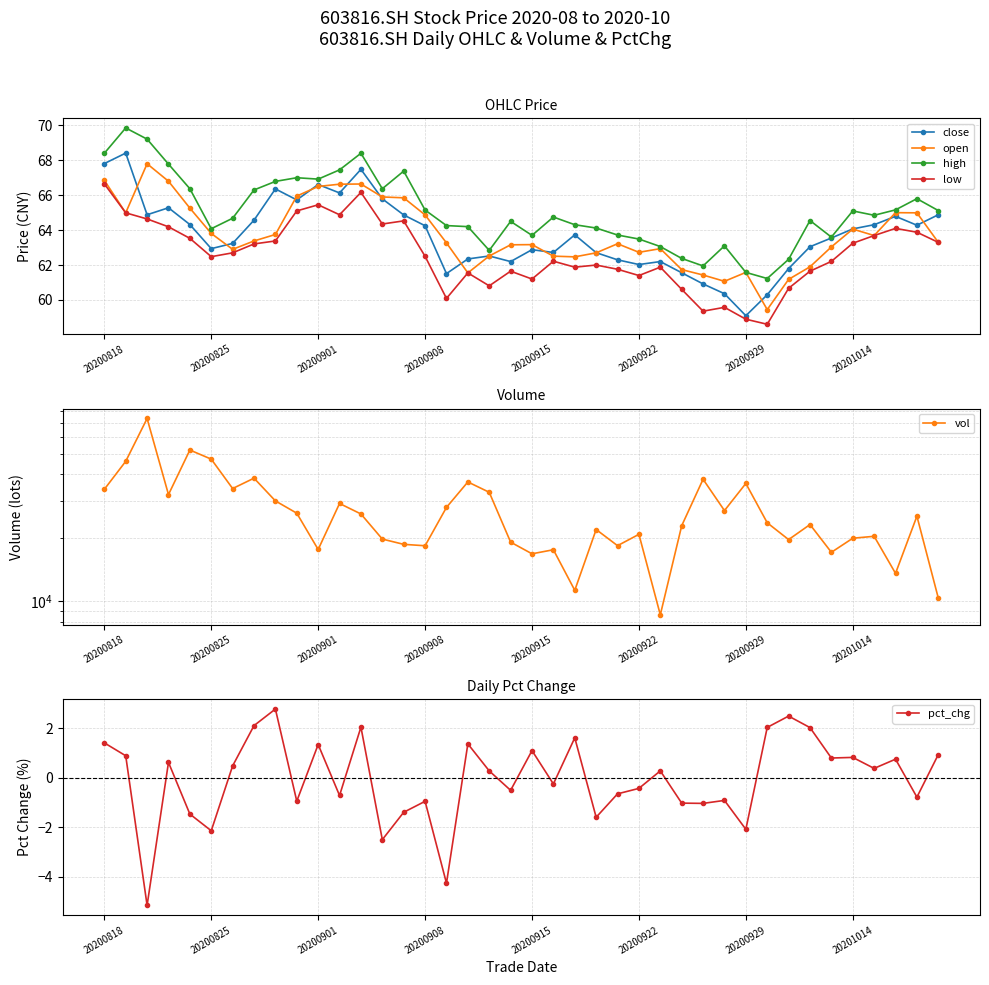

In vol, how many points are higher than both neighbors (excluding endpoints)?

13